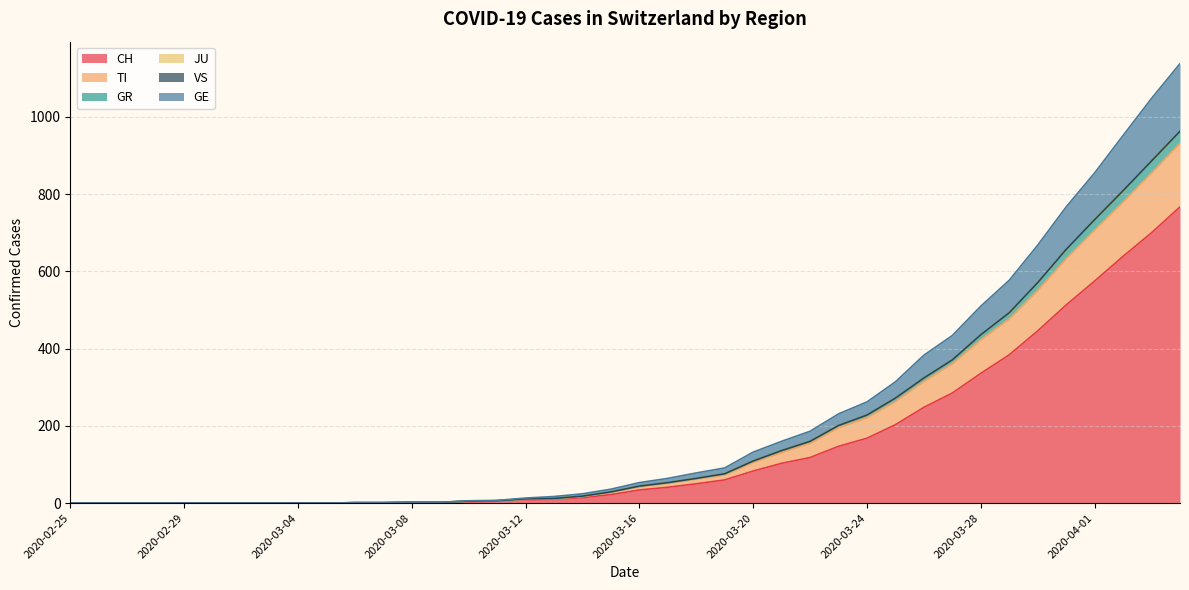

Does the chart have visible grid lines?

Yes